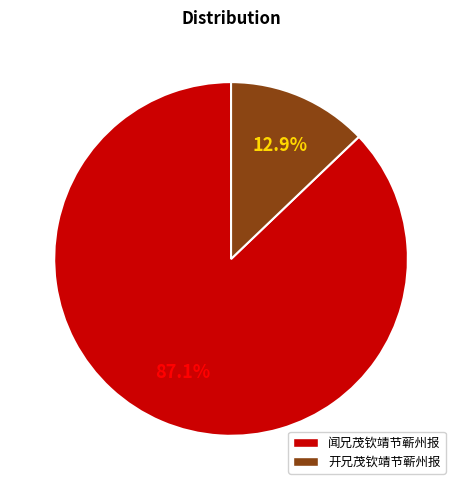

True or false: 开兄茂钦靖节蕲州报 accounts for 13% of the total.

True